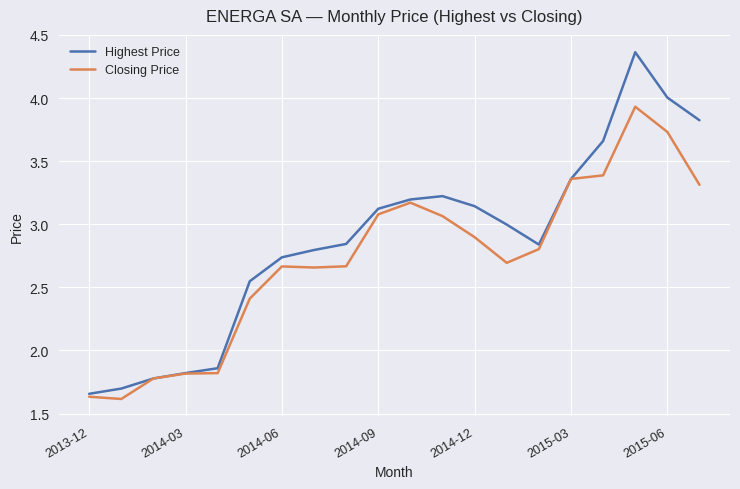

List the series in order of their peak value, highest first.

Highest Price, Closing Price